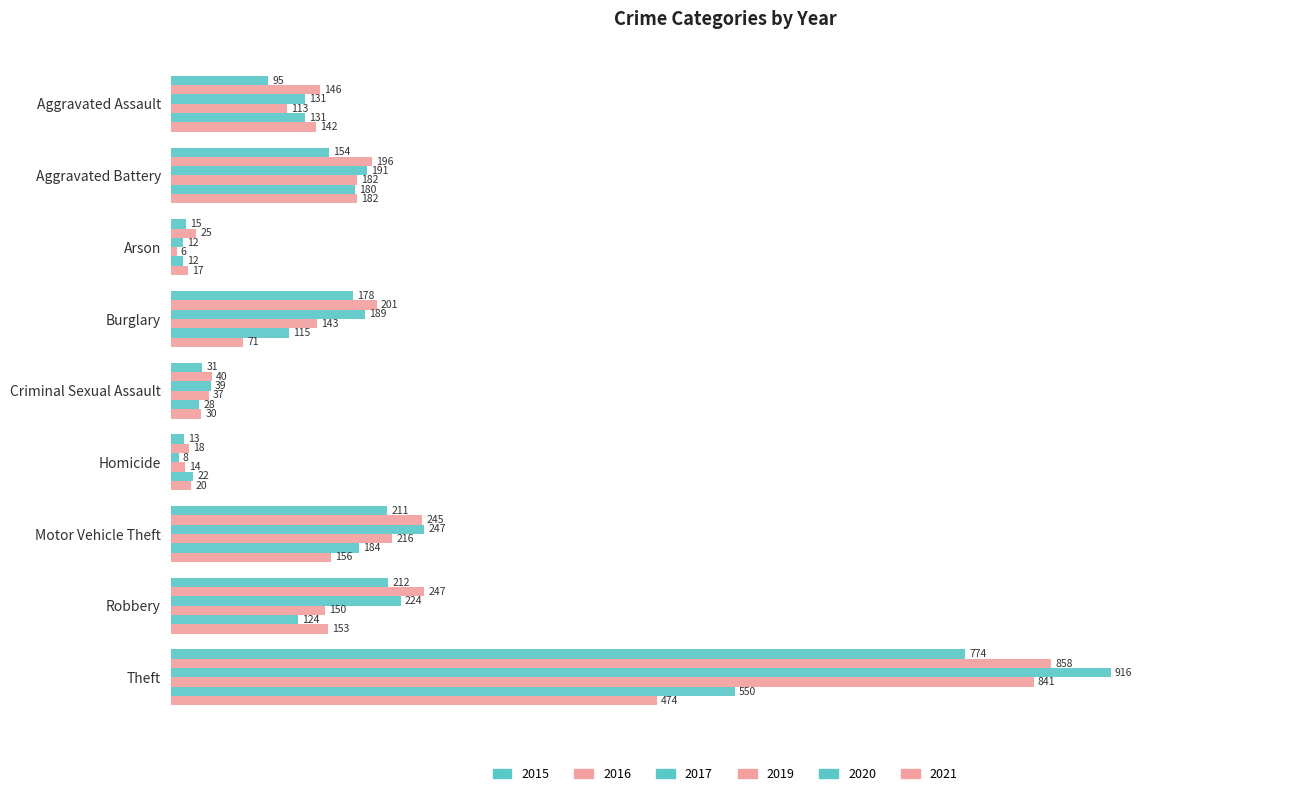

True or false: 2019 has a value of 15 at Criminal Sexual Assault.

False